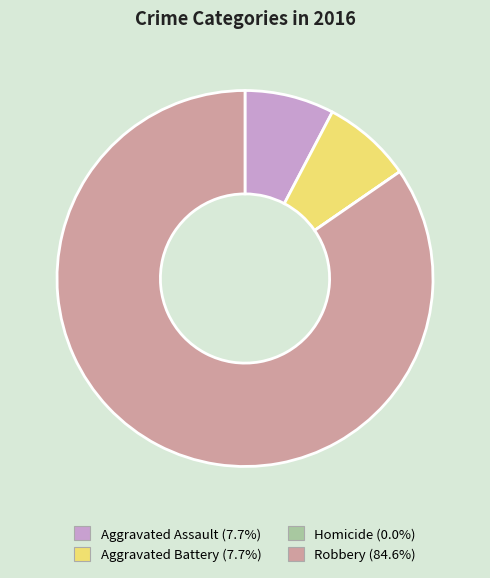

Which slice is the largest?

Robbery